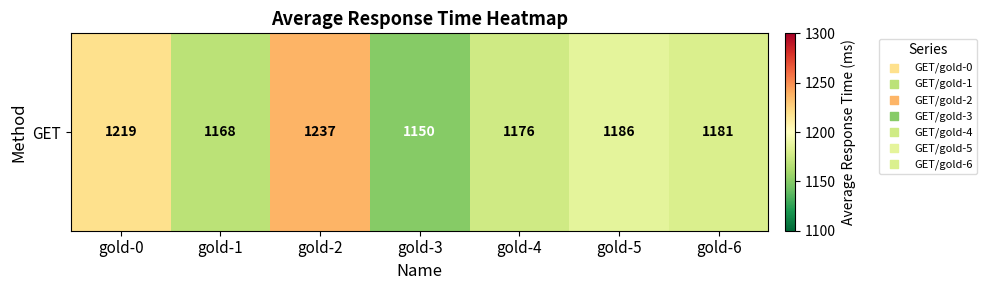

Where is the data nearest to the value 1193?

gold-5